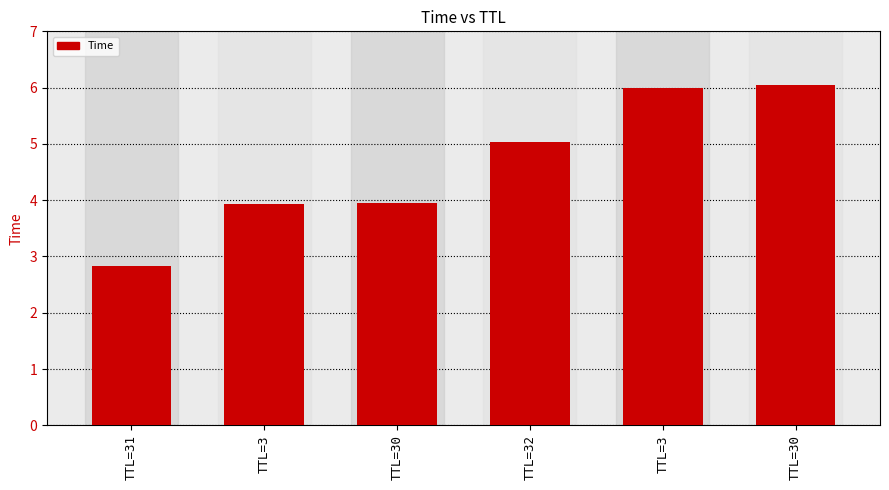

What is the minimum value shown in the chart?

2.8